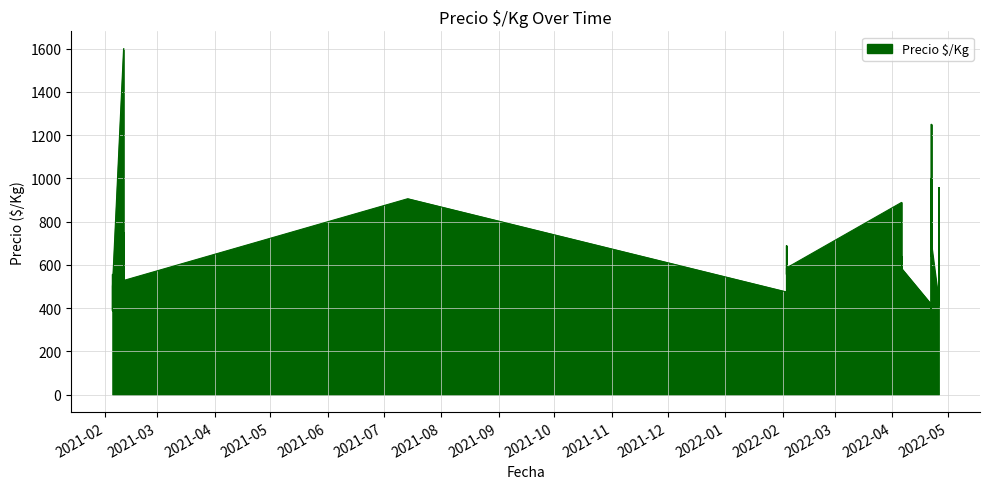

Where is the first local maximum?

3